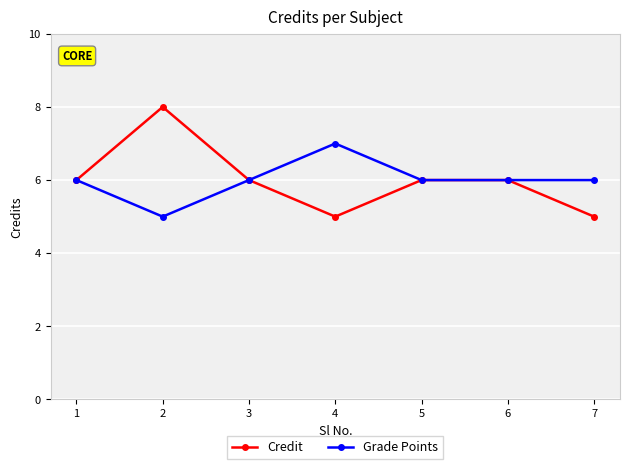

True or false: Grade Points has a value of 3 at 1.

False